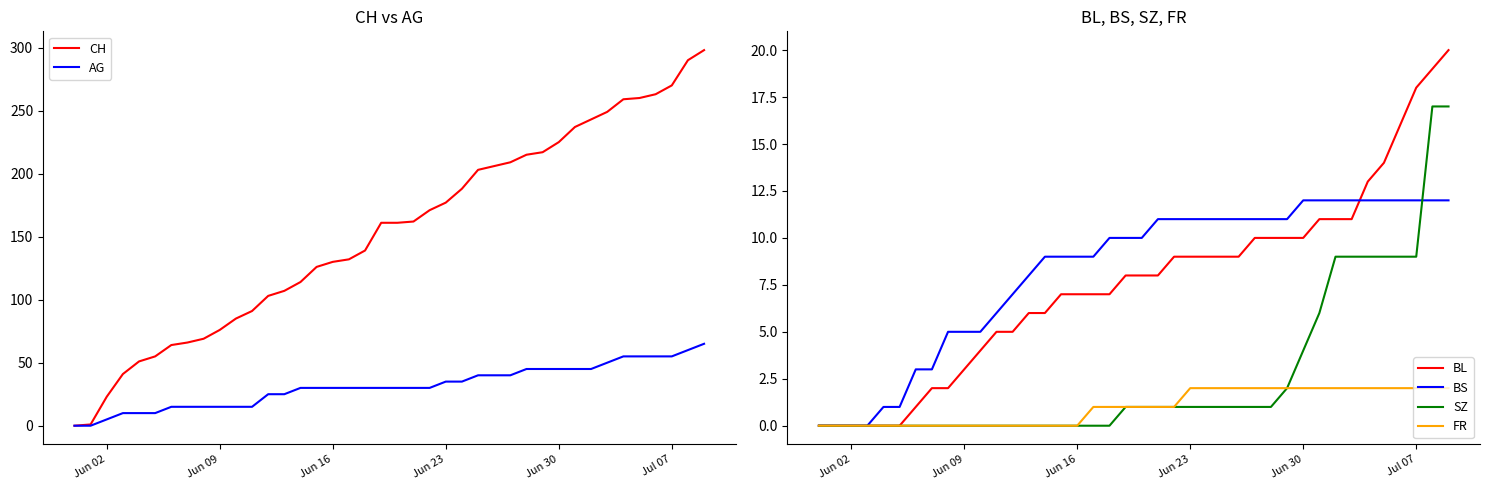

True or false: BS has a value of -5 at Jun 02.

False